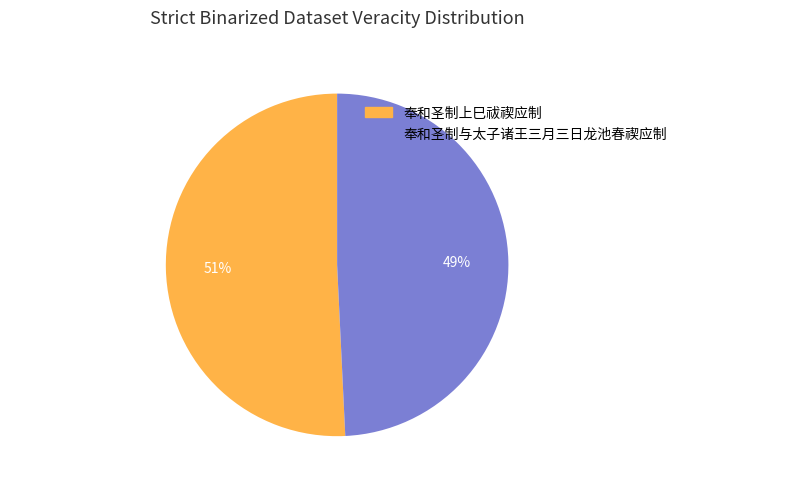

Which has a higher value, 奉和圣制与太子诸王三月三日龙池春禊应制 or 奉和圣制上巳祓禊应制?

奉和圣制上巳祓禊应制